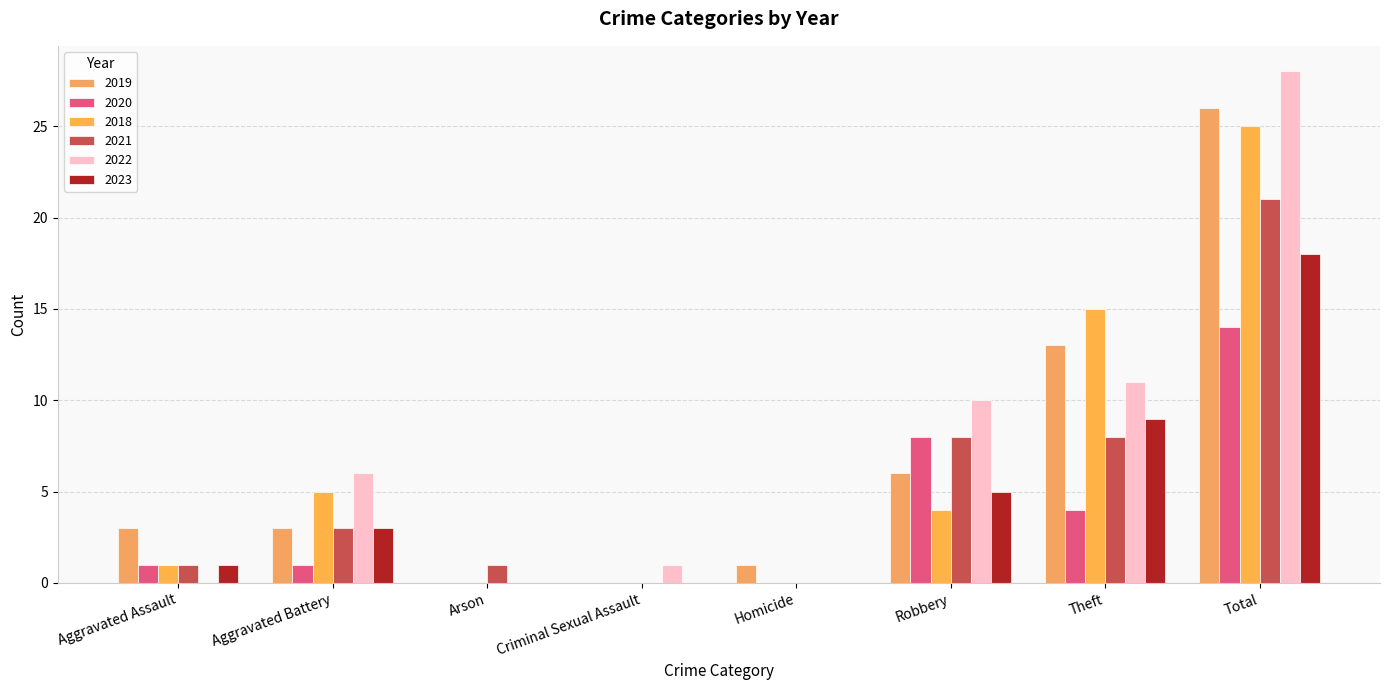

Which category has the highest value across all series?

Total